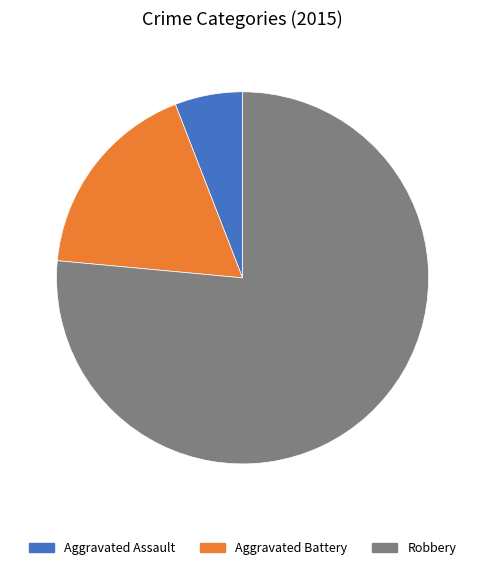

Does Aggravated Assault represent more than half of the total?

No